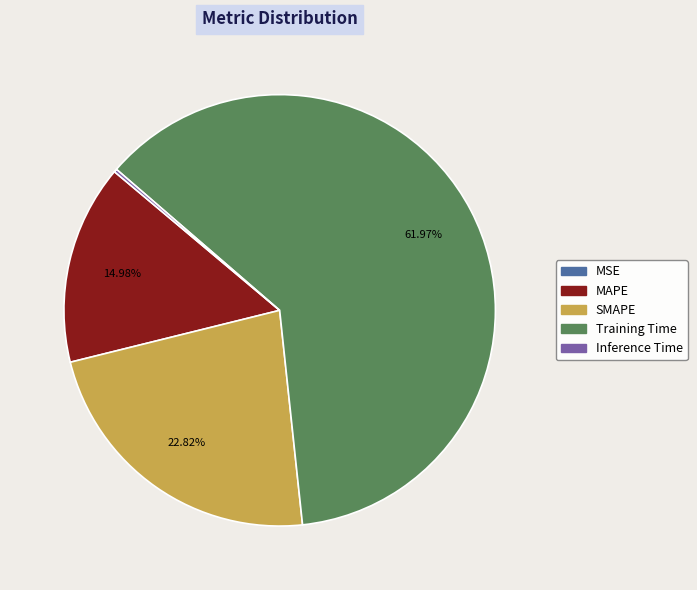

Is Training Time the majority of the pie?

Yes